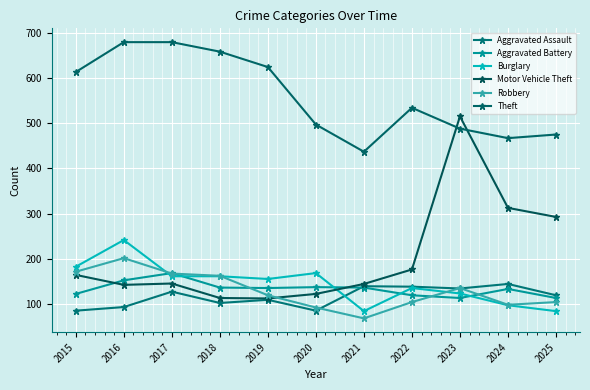

What is the spread (max minus min) of values at 2020?

411